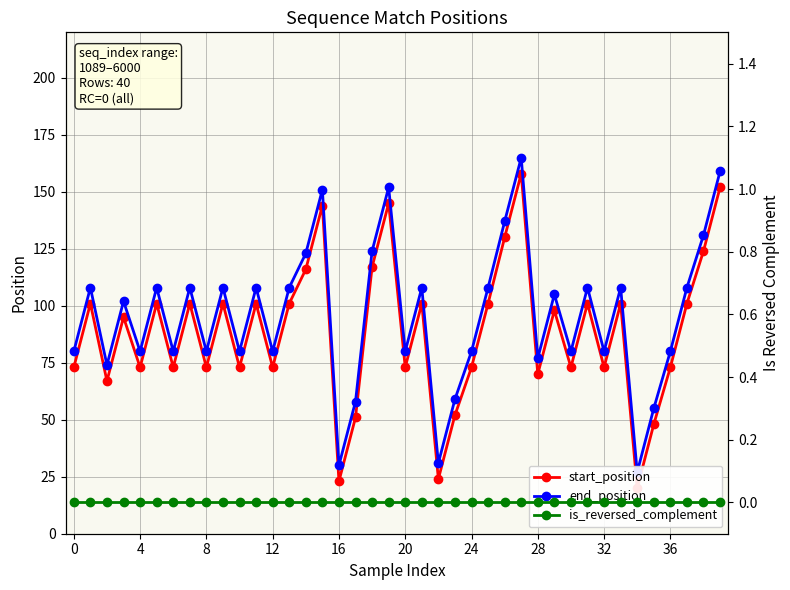

Between 22 and 4, which is larger?

4